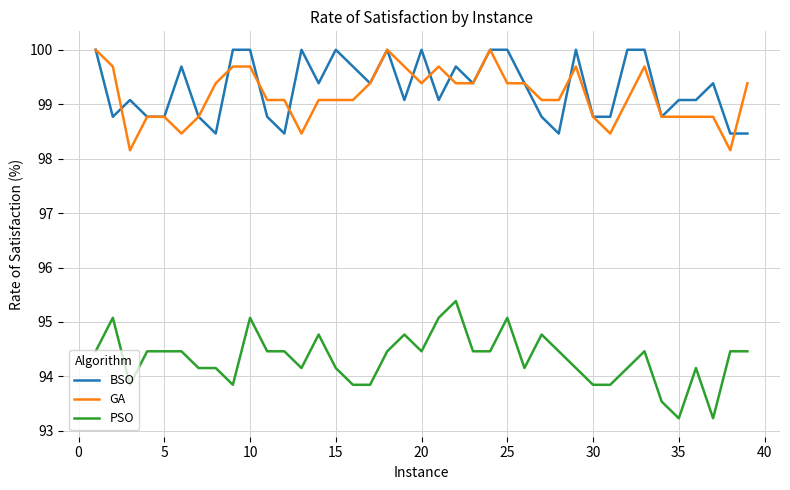

At how many categories does at least one series exceed 94?

39